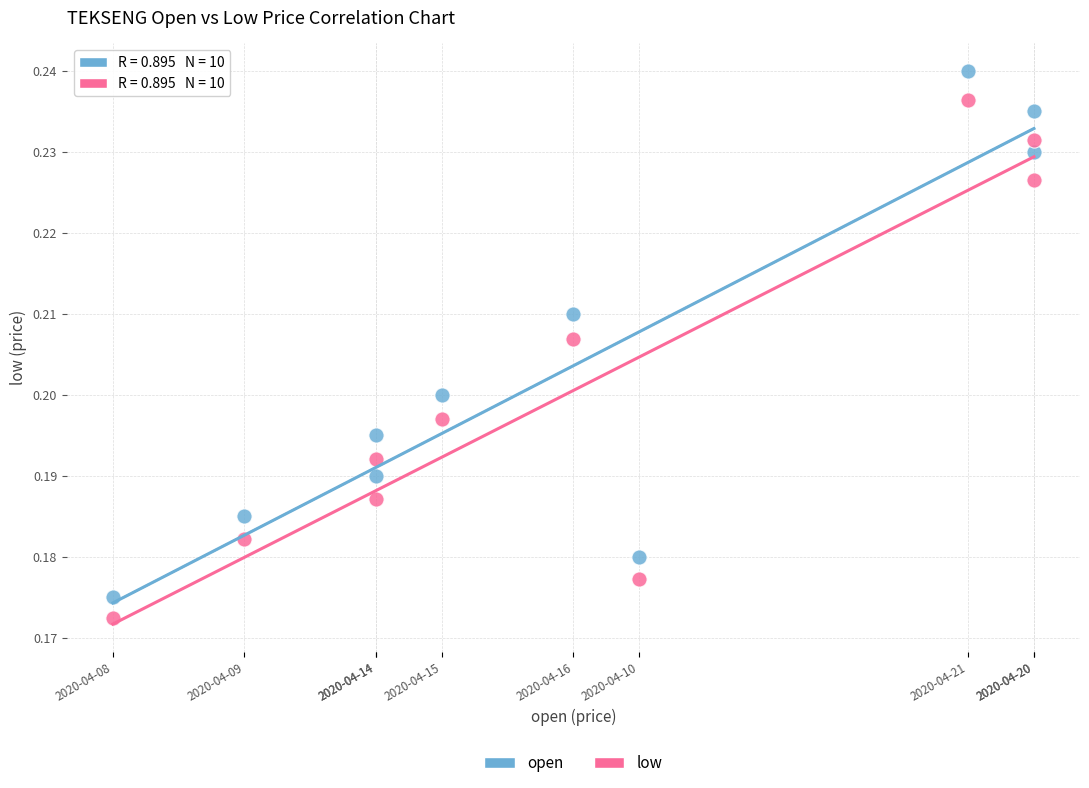

Which series contains the highest Y value?

open